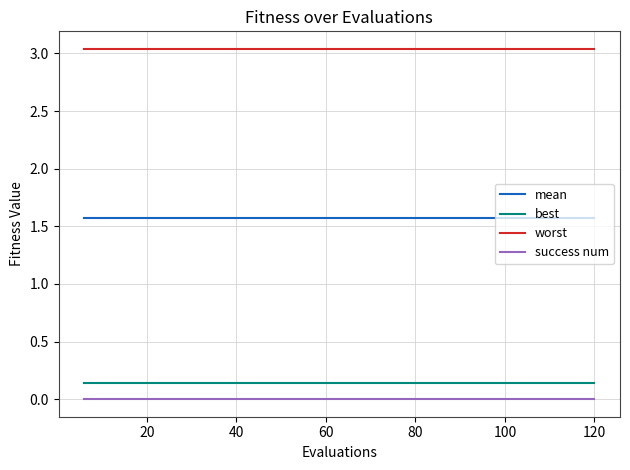

List the series in order of their peak value, highest first.

worst, mean, best, success num